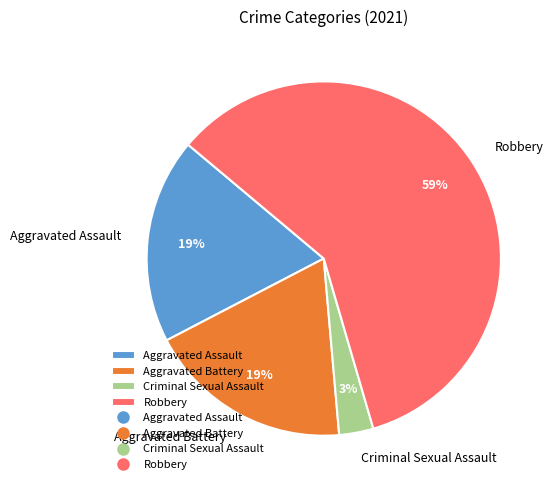

The Aggravated Battery slice represents 24% of the pie. True or false?

False